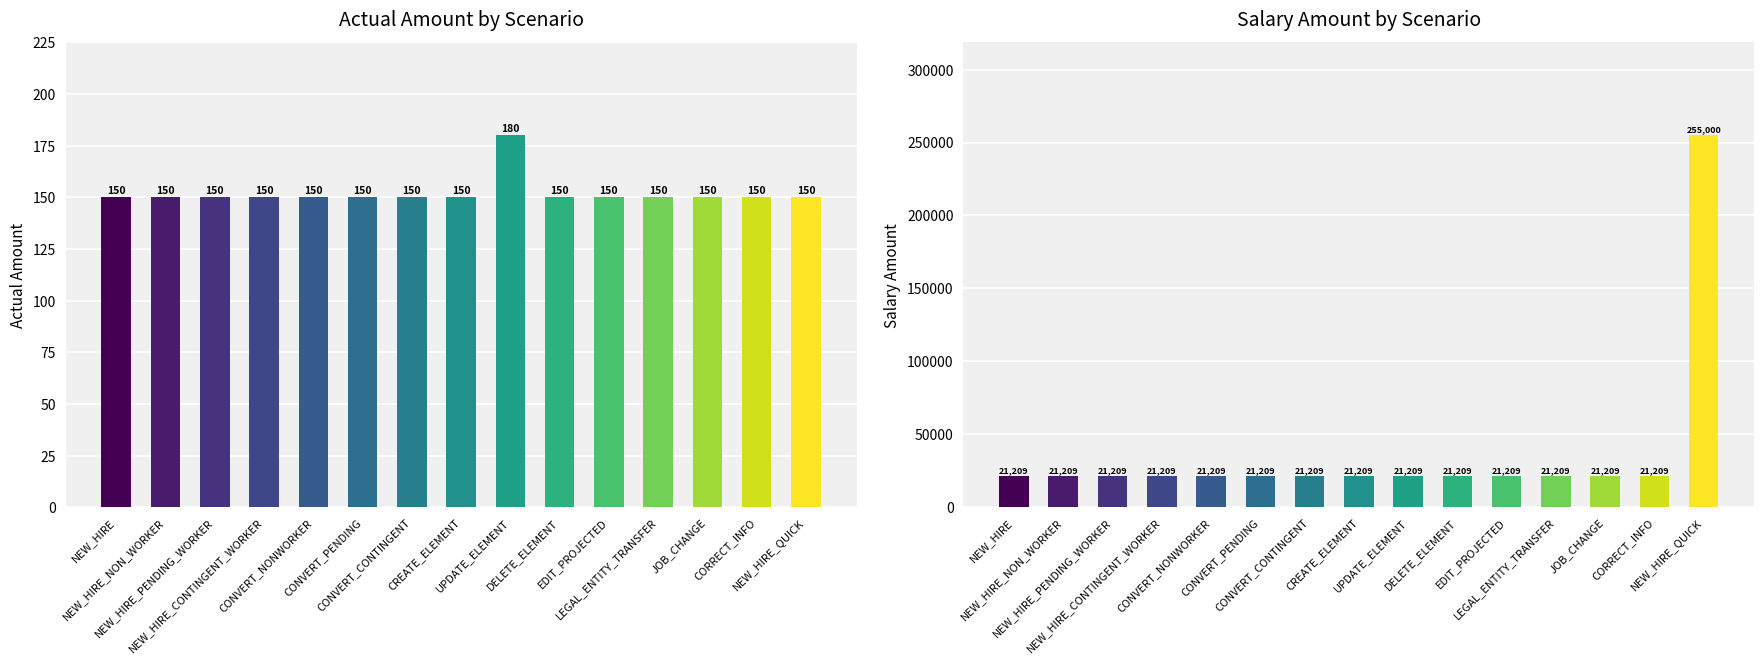

The value of actualAmount at CREATE_ELEMENT is 220.6. True or false?

False